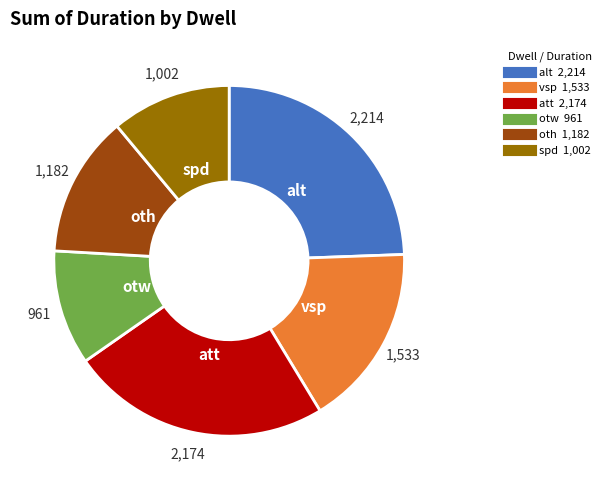

Is there a majority slice in this chart?

No